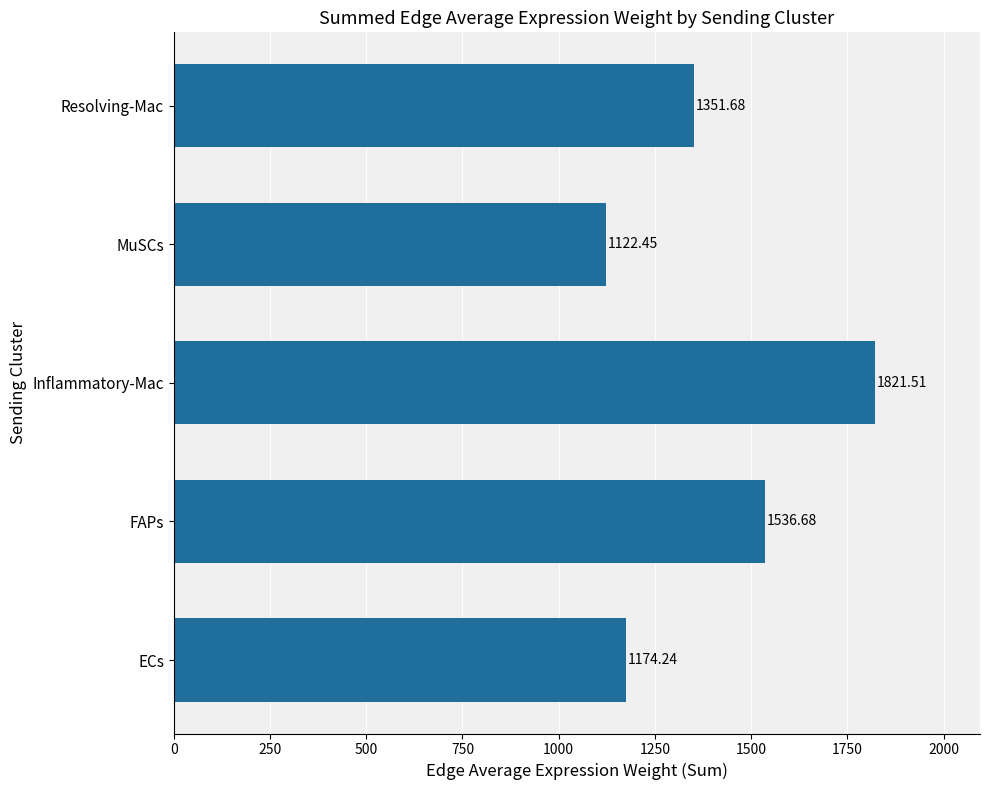

Count the number of values greater than 1351.

3